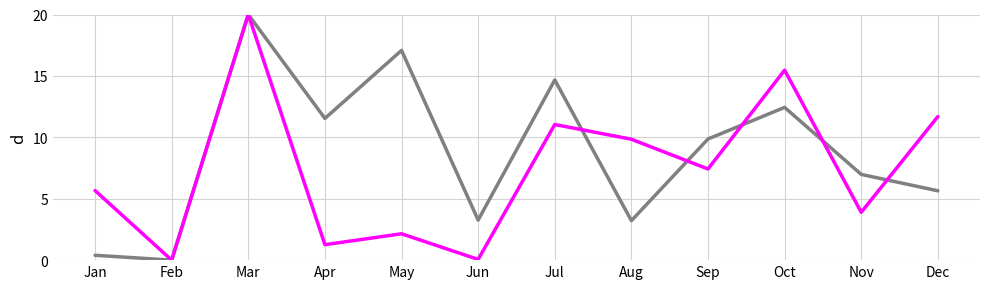

What is the total value across all series at Jul?

25.7